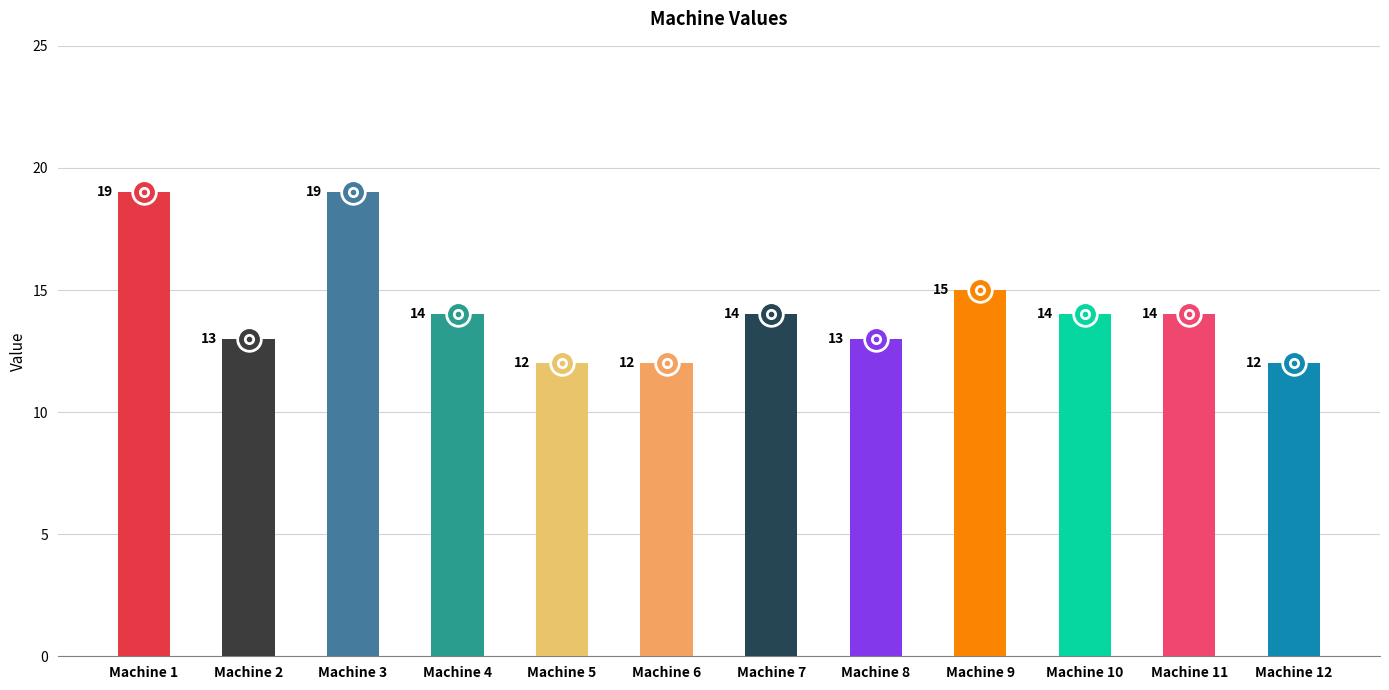

At which category does the chart reach its peak across all series?

Machine 1